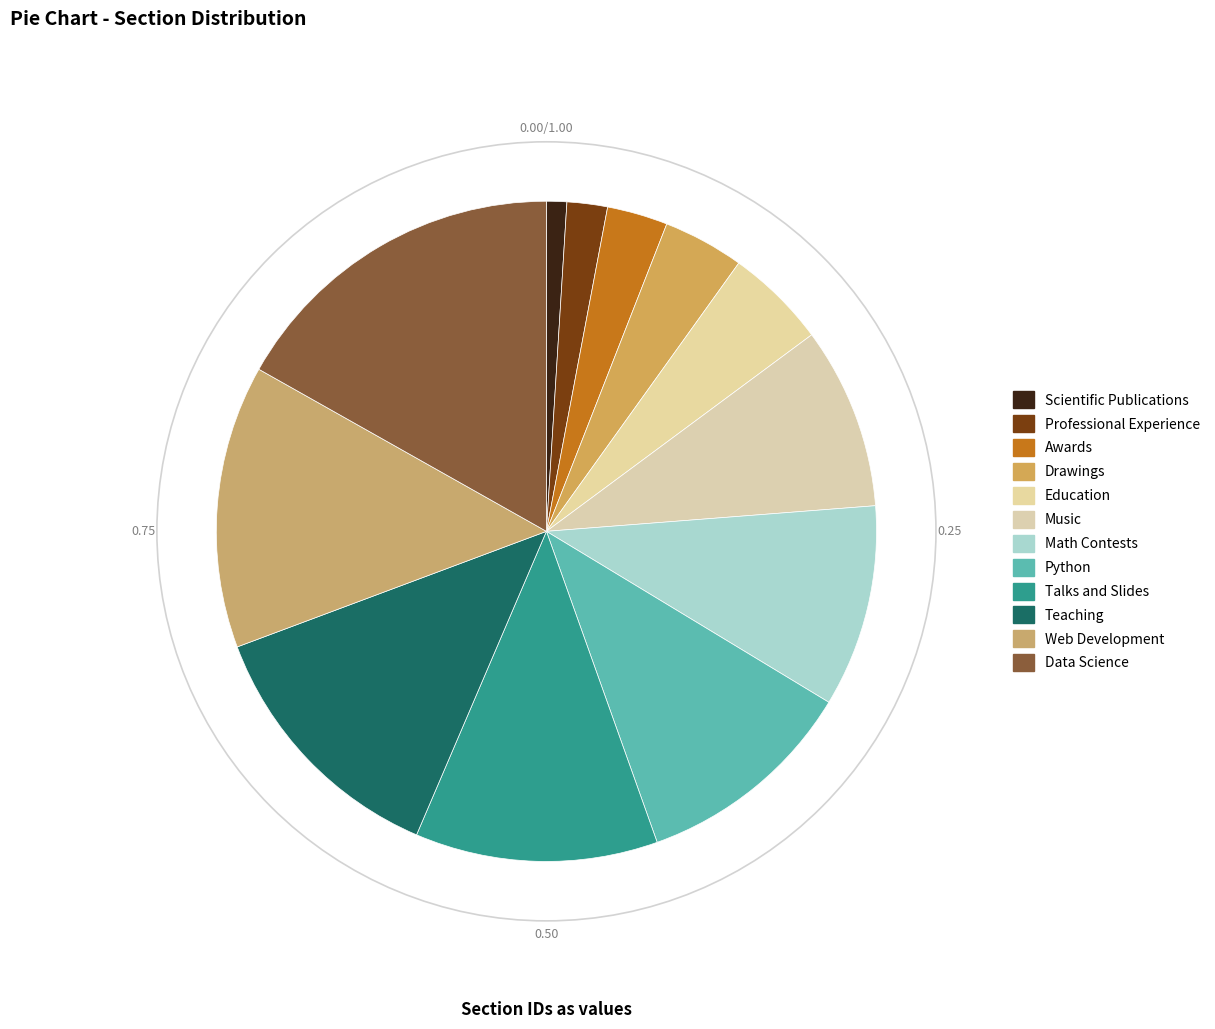

What is the ratio of the value at Music to the value at Talks and Slides?

0.8